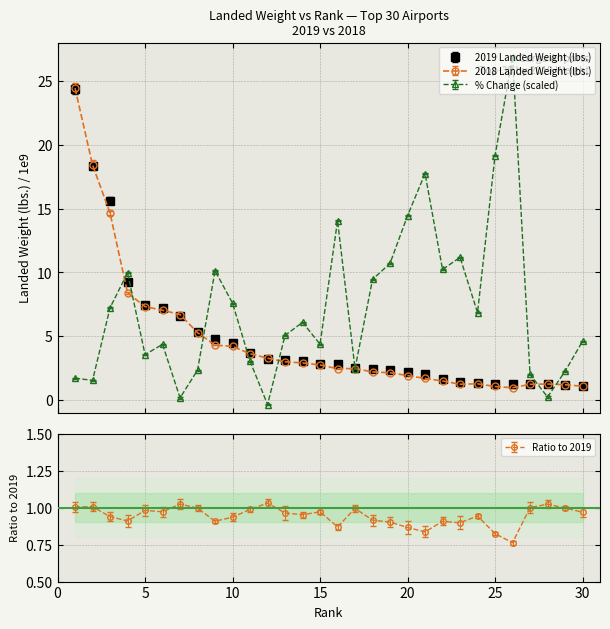

Which series has the largest total across all categories?

% Change